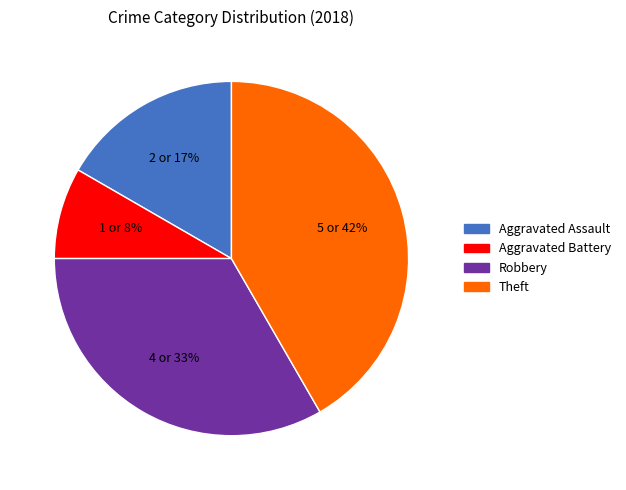

Which slice is the largest?

Theft